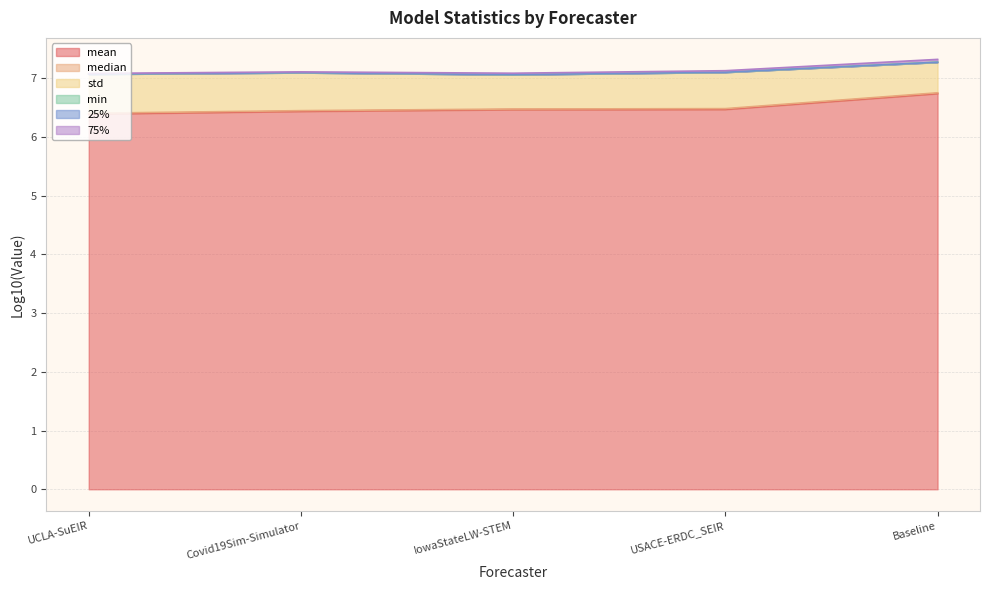

Which category has the lowest value in the std series?

IowaStateLW-STEM